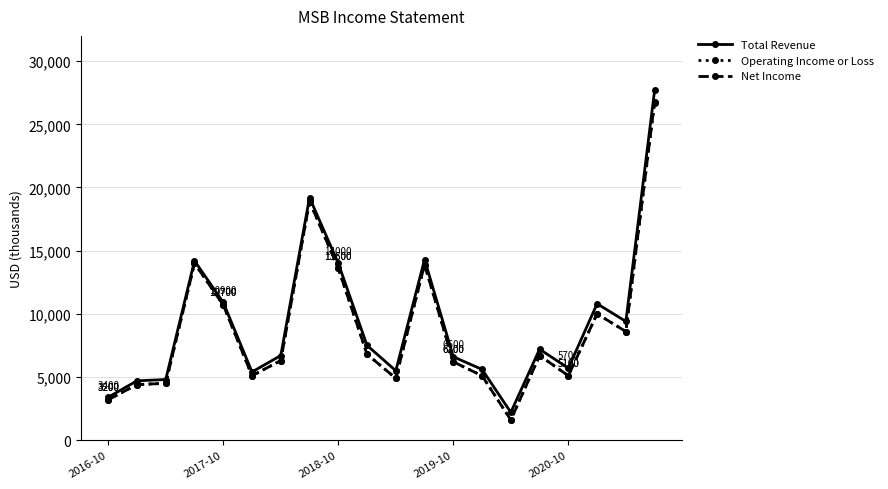

True or false: Net Income has more than 2 points higher than both neighbors.

True